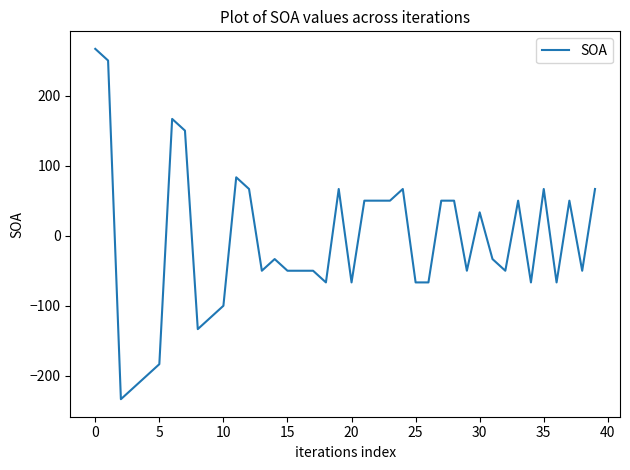

What is the minimum value shown in the chart?

-233.3